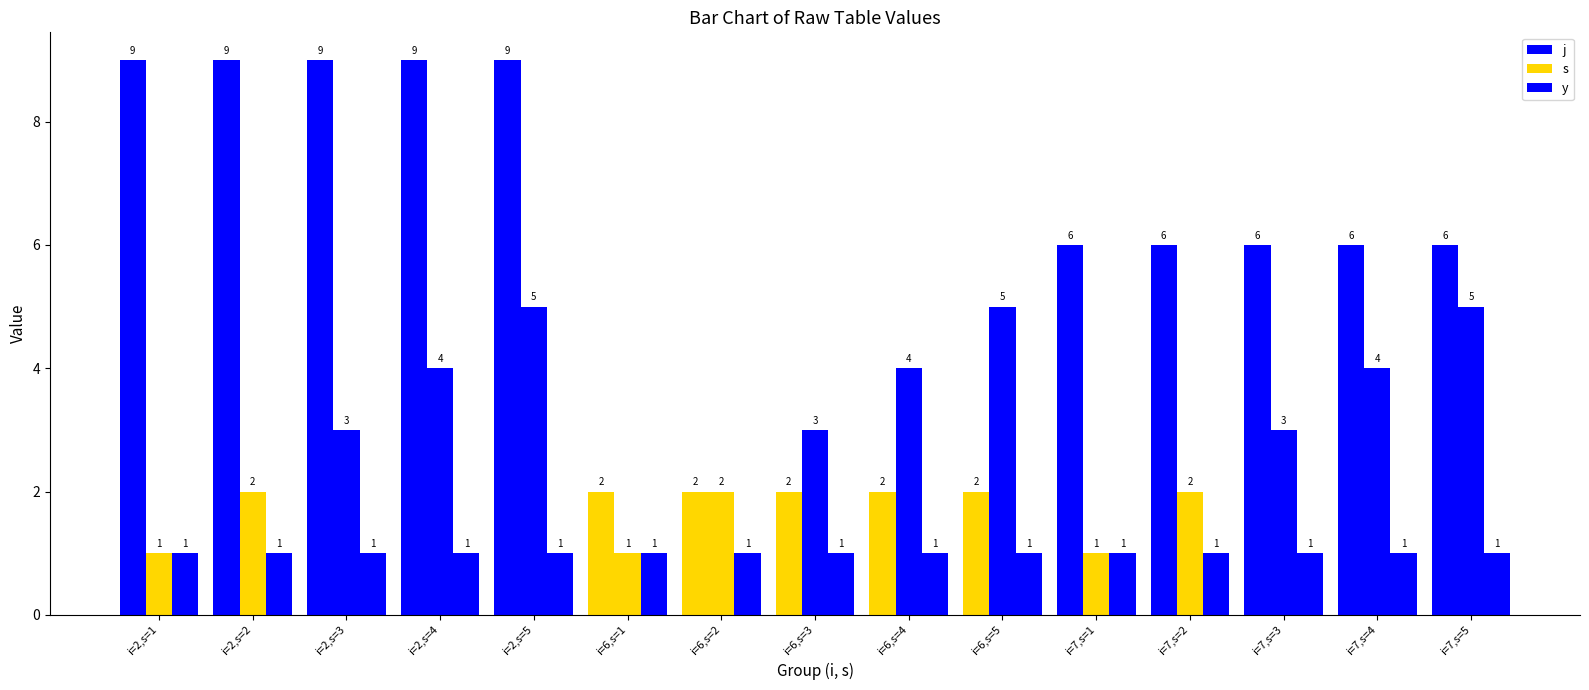

How many data points in j are less than 6?

5